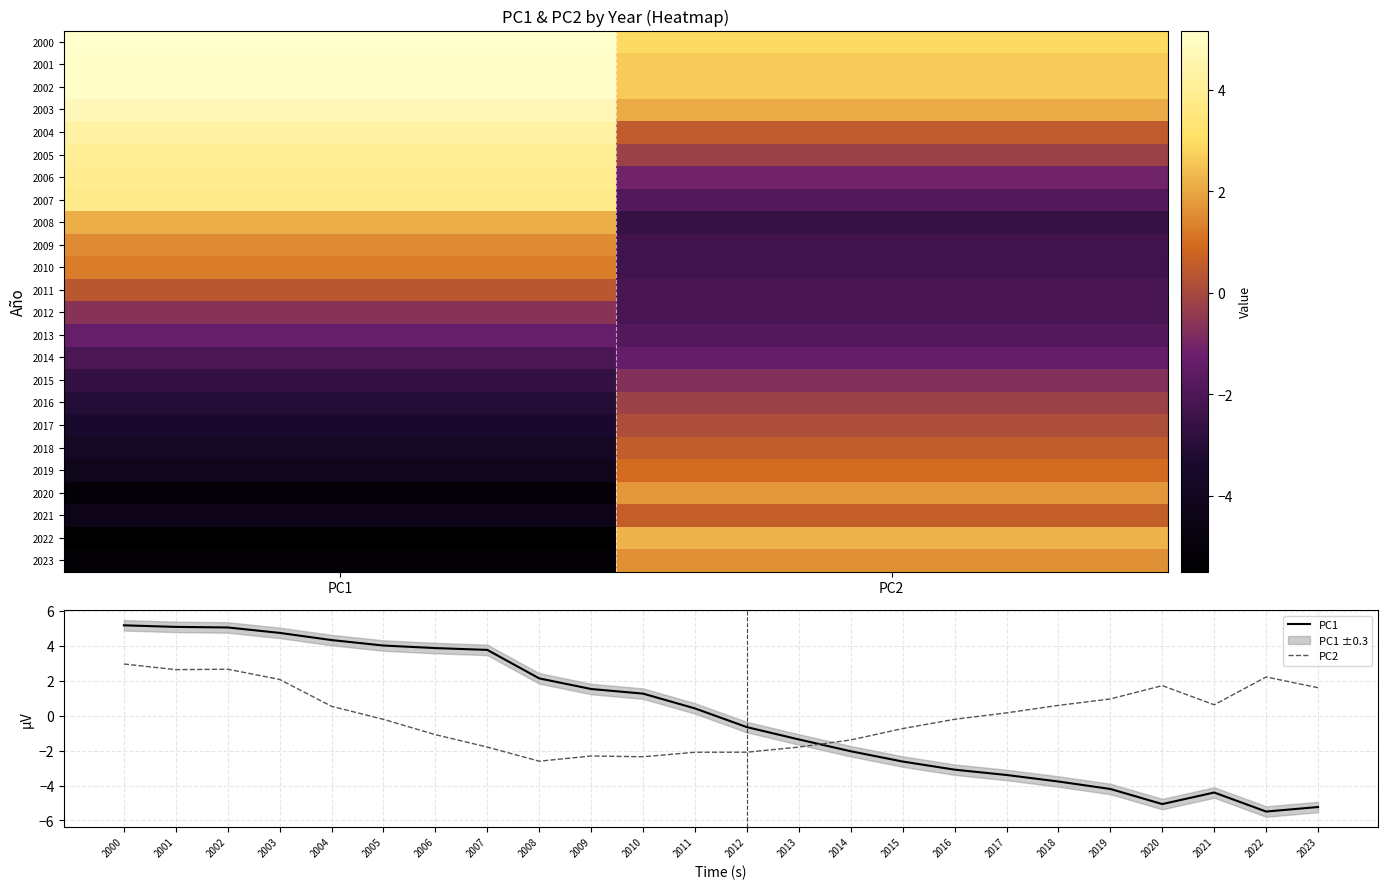

List the series in order of their overall mean, highest first.

PC2, PC1